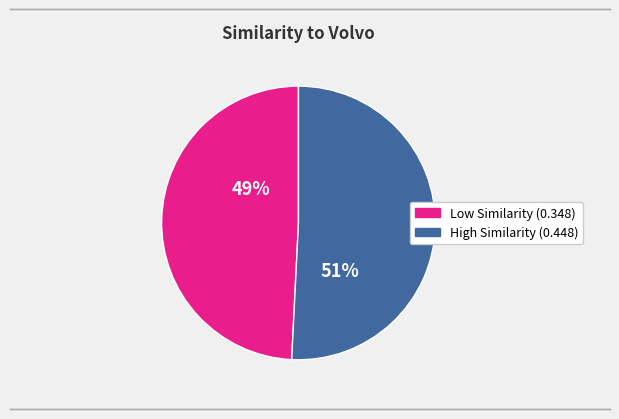

How many segments does this pie chart have?

2